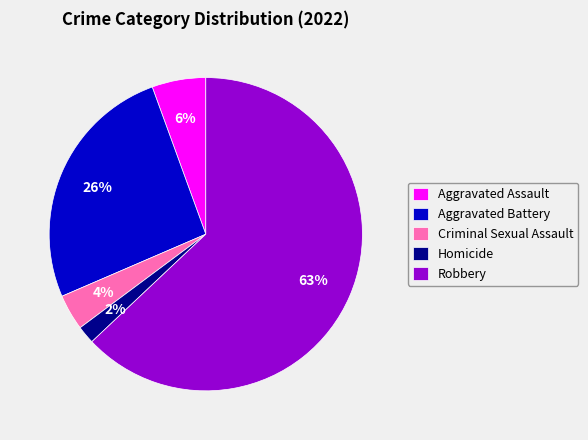

Which category accounts for the majority?

Robbery